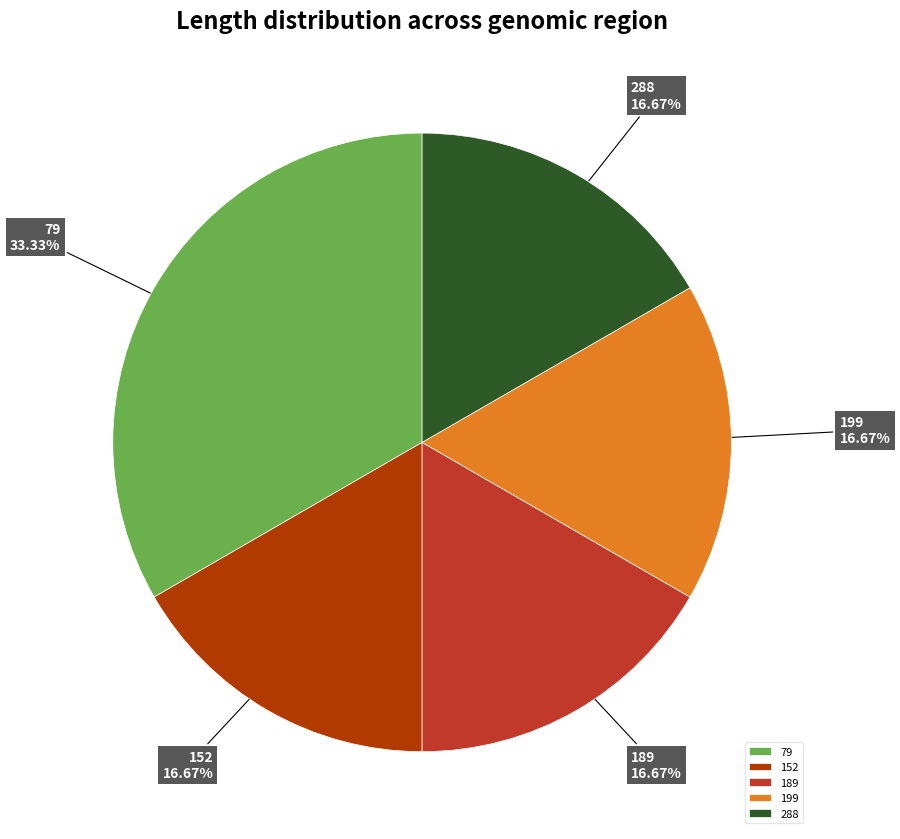

Do 288 and 199 together represent more than half of the pie?

No